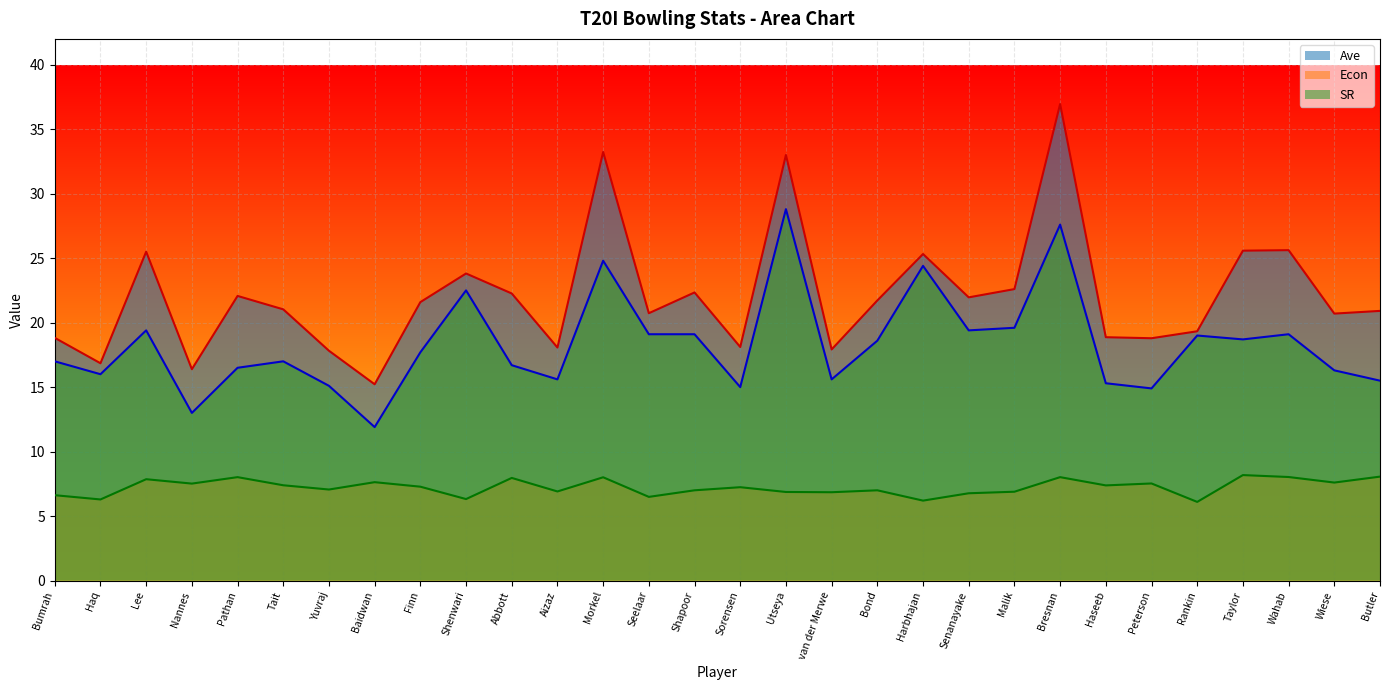

What is the value of the Ave point at the 10th from the left?

23.8